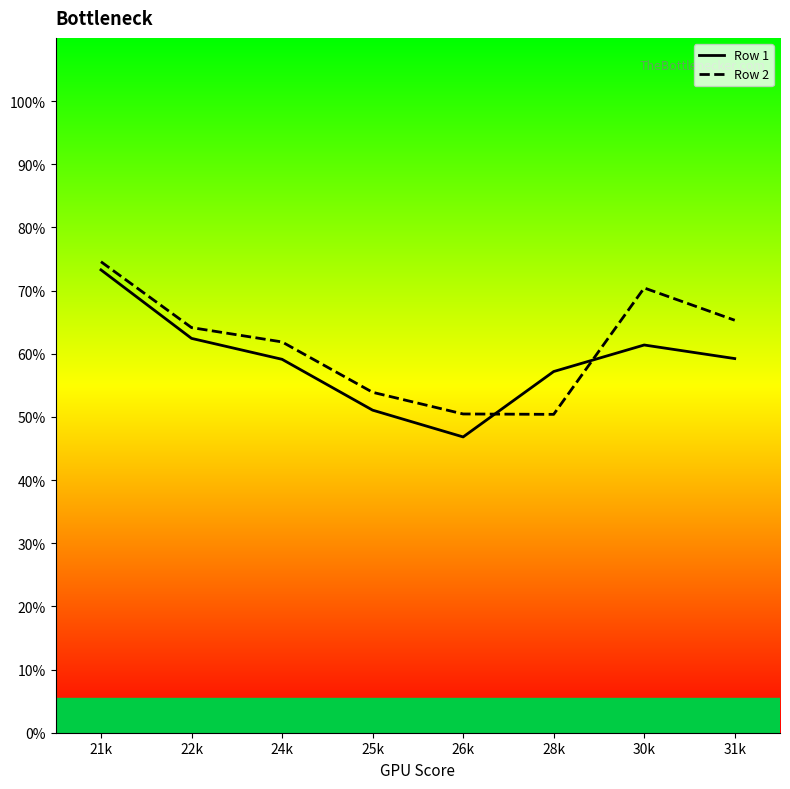

Which series has the widest spread of values?

Row 1